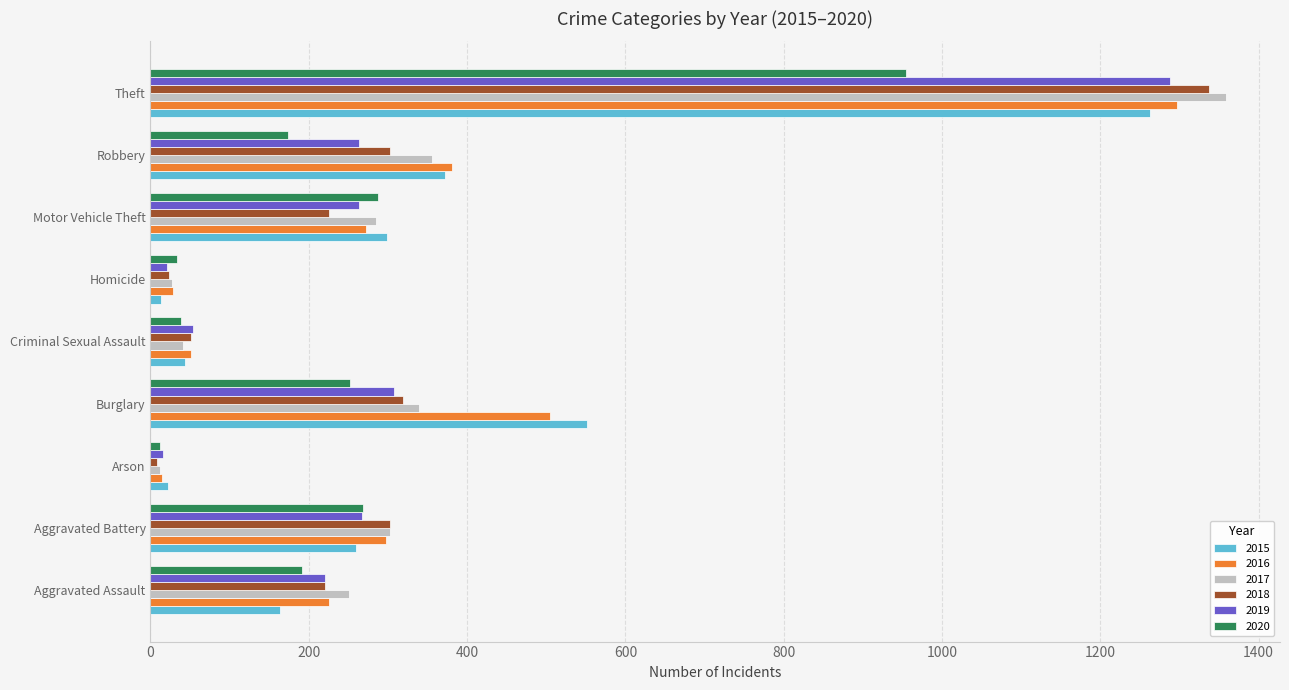

Is the value of 2019 at Criminal Sexual Assault greater than the value of 2018 at Aggravated Assault?

No